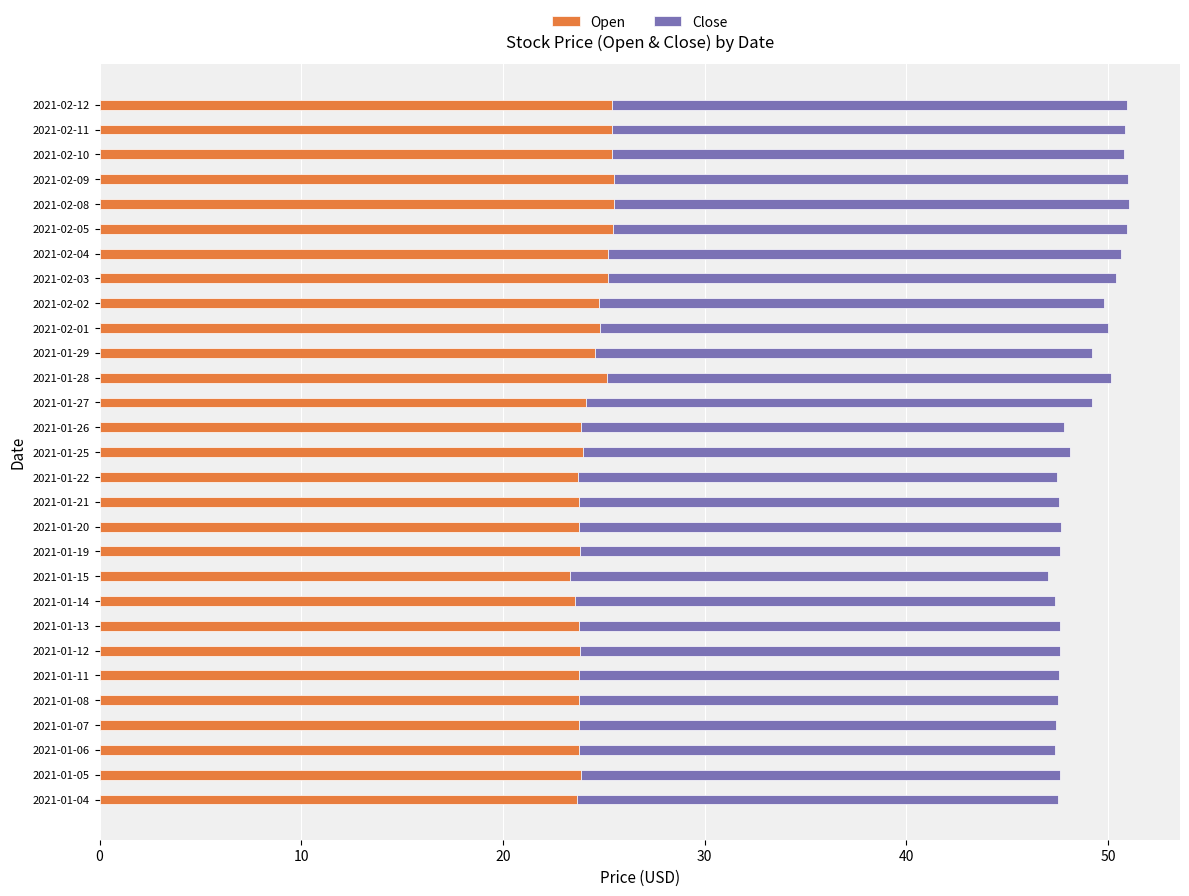

The value of Open at 2021-02-03 is 39.1. True or false?

False